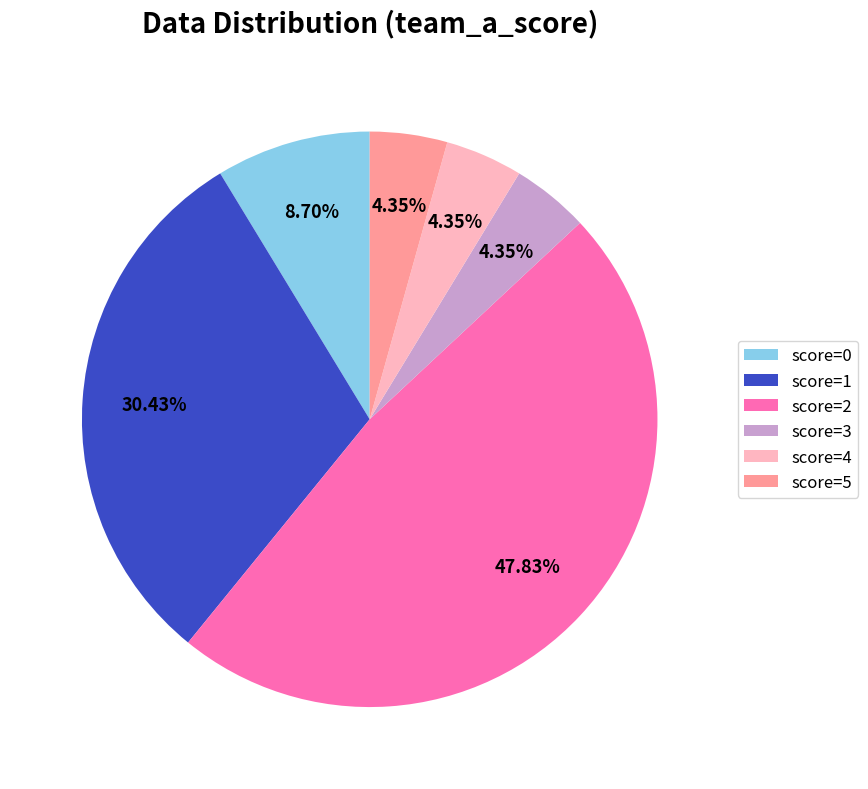

To the nearest percent, what is the difference between the largest and smallest slice percentages?

43%